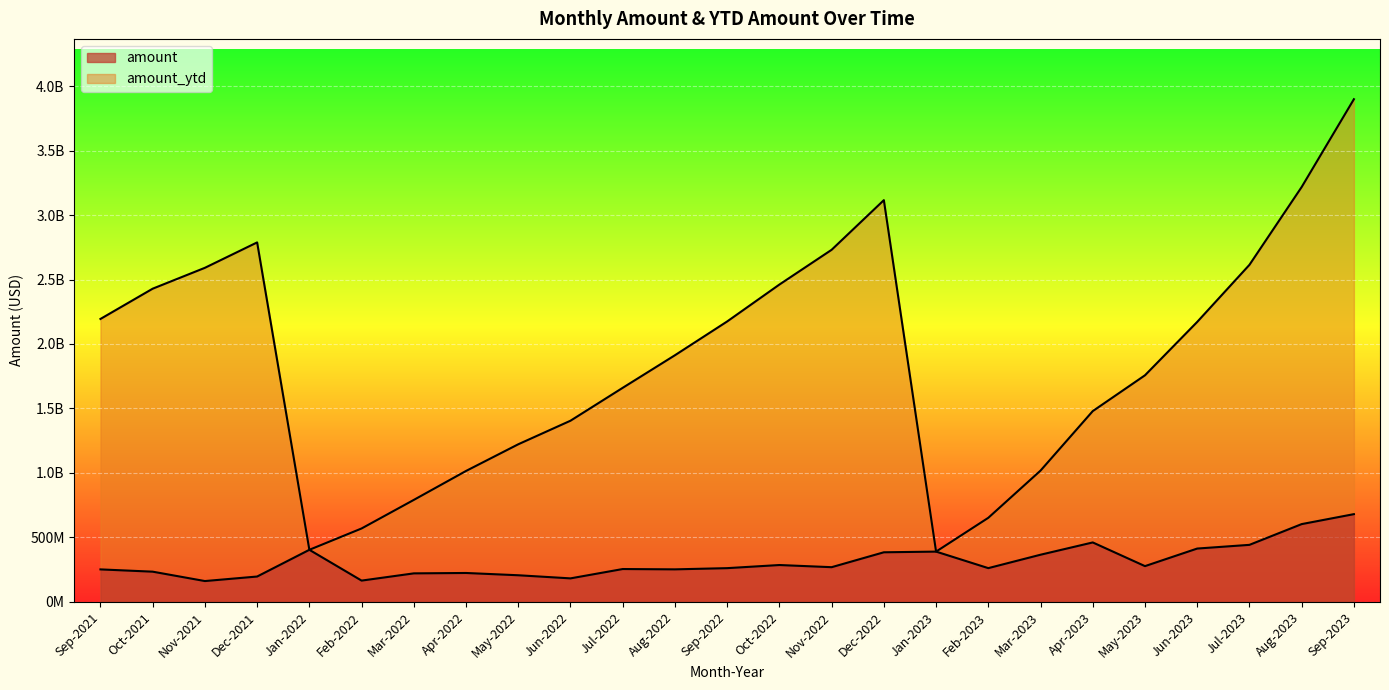

How many lines are shown in the chart?

2